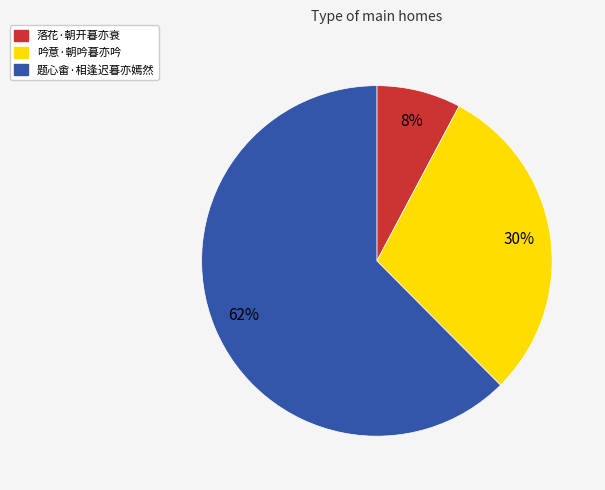

Is the sum of 题心畬·相逢迟暮亦嫣然 and 吟意·朝吟暮亦吟 greater than half?

Yes